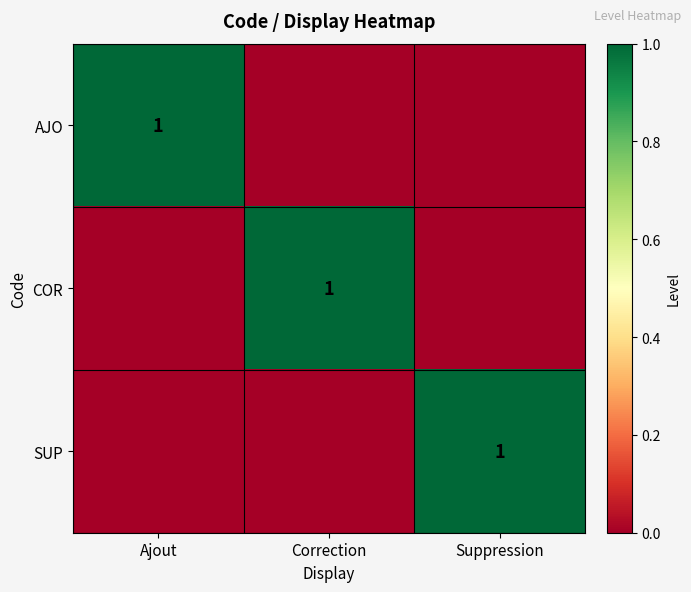

True or false: SUP has a value of 1 at Suppression.

True